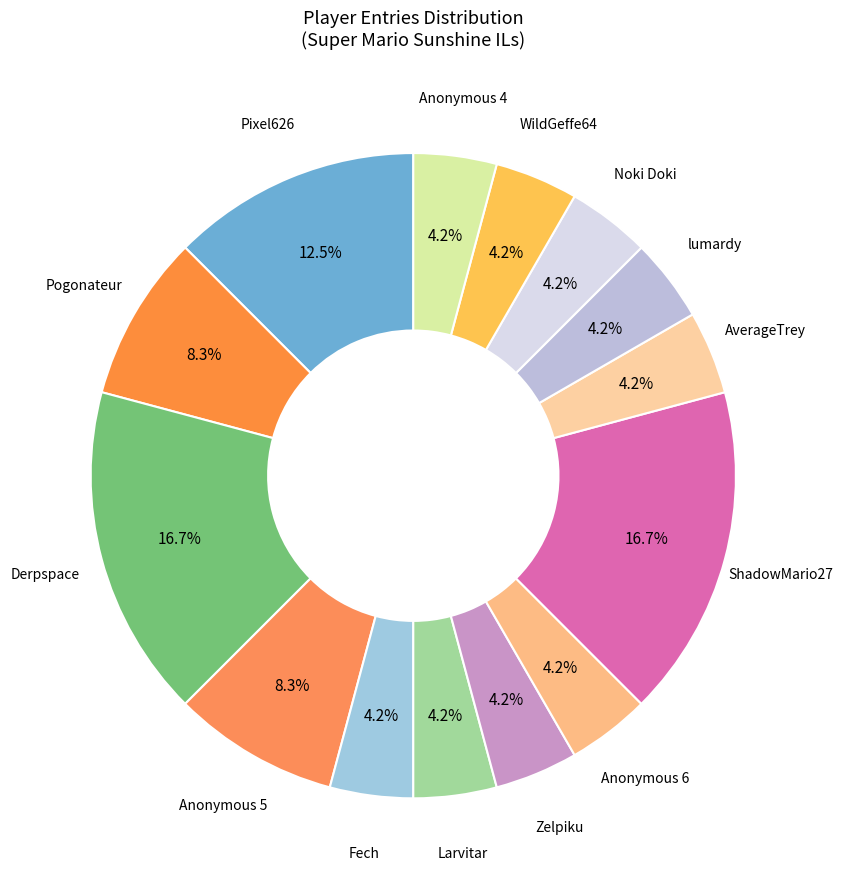

How many slices are in this pie chart?

14